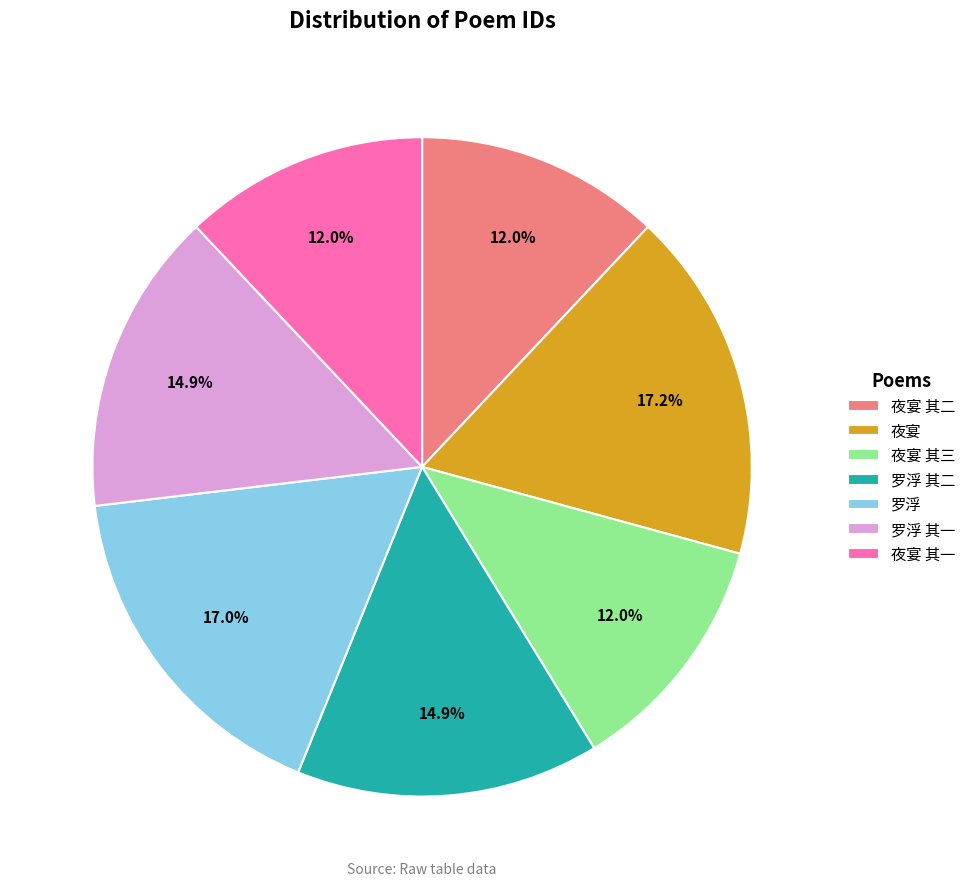

Is there any slice that represents more than half of the pie?

No